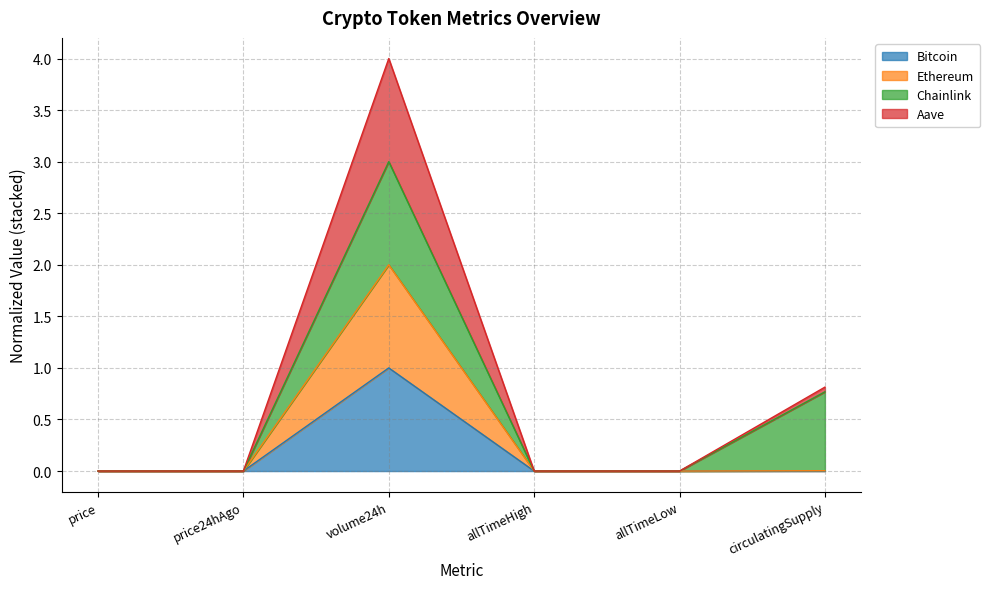

What is the difference between the second highest and second lowest values in the Aave series?

0.8